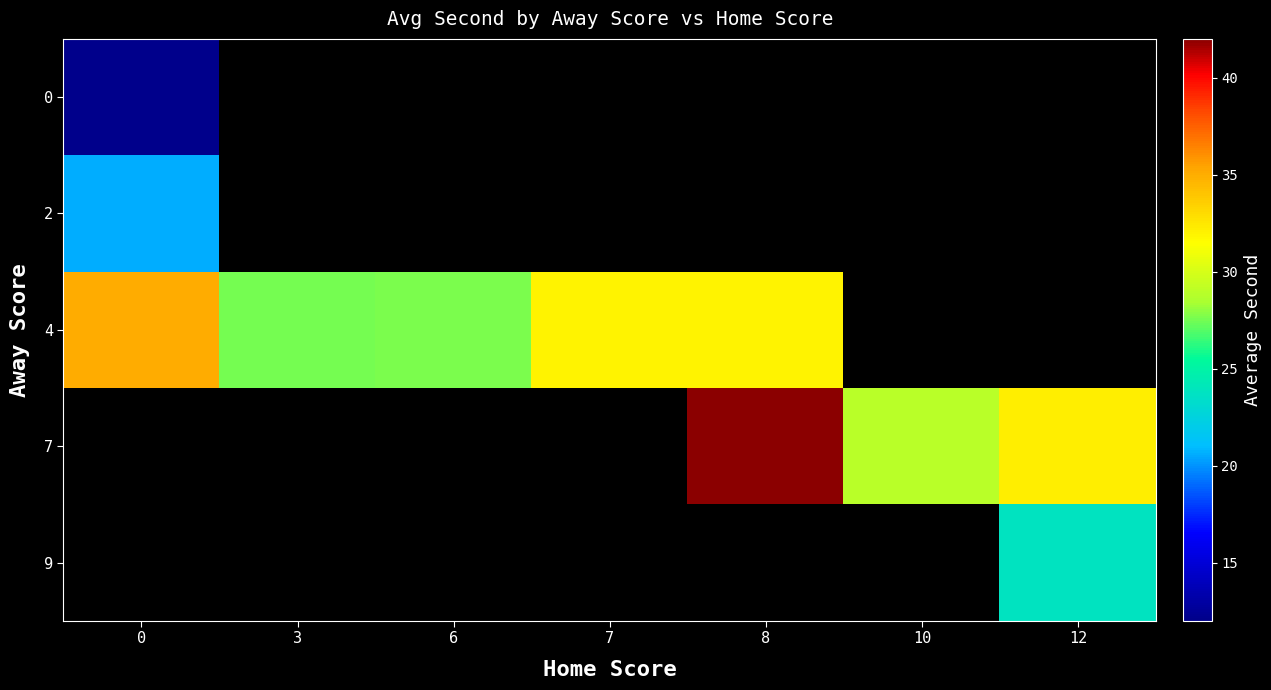

At how many categories does at least one series exceed 15?

7